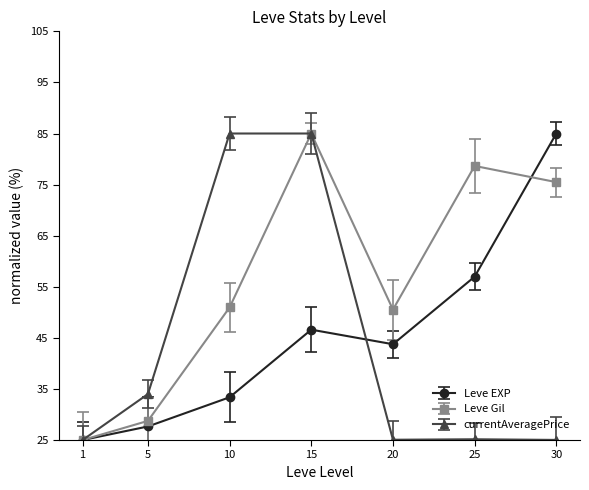

What is the spread (max minus min) of values at 10?

51.6